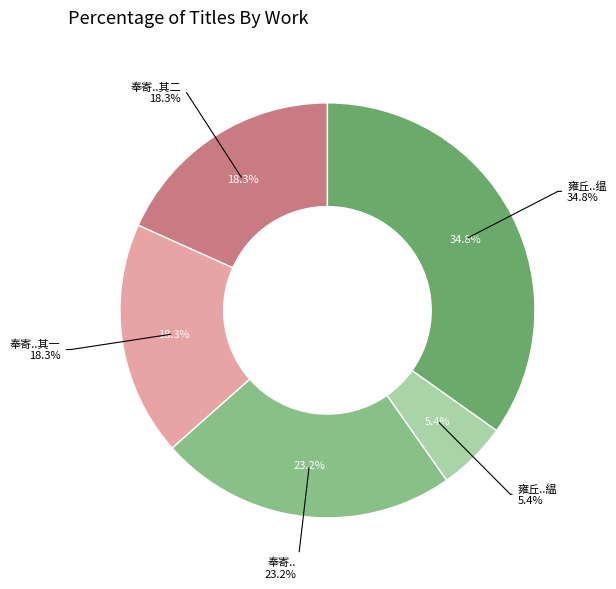

Rank the categories by value from highest to lowest.

之雍丘舟中奉寄少述处士明叔公缊, 奉寄少司马麻城刘公公繇山东迁某尝备属吏有知己之感云, 奉寄少司马麻城刘公公繇山东迁某尝备属吏有知己之感云 其二, 奉寄少司马麻城刘公公繇山东迁某尝备属吏有知己之感云 其一, 之雍丘舟中奉寄少述处士明叔公緼